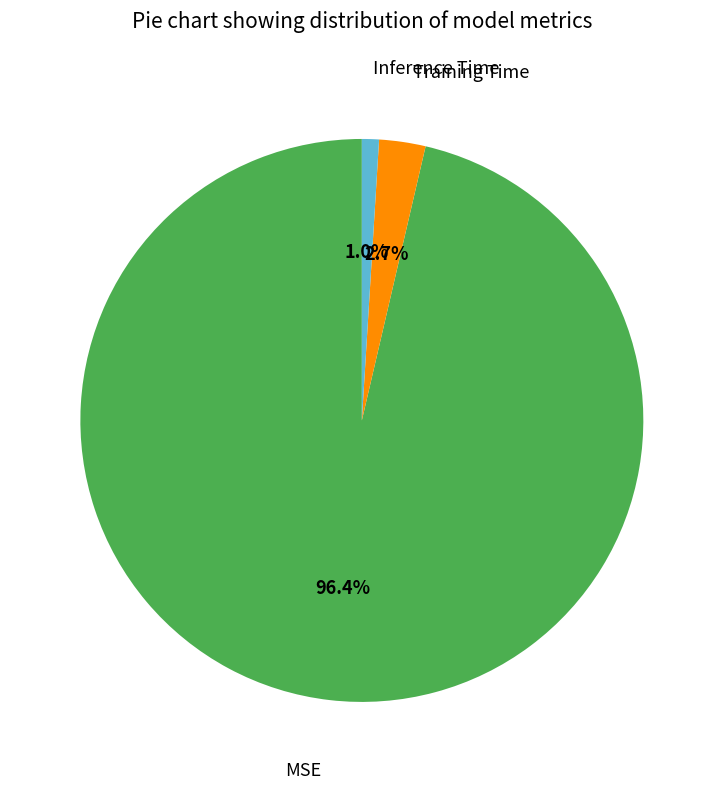

What percentage is the MSE slice, to the nearest percent?

96%